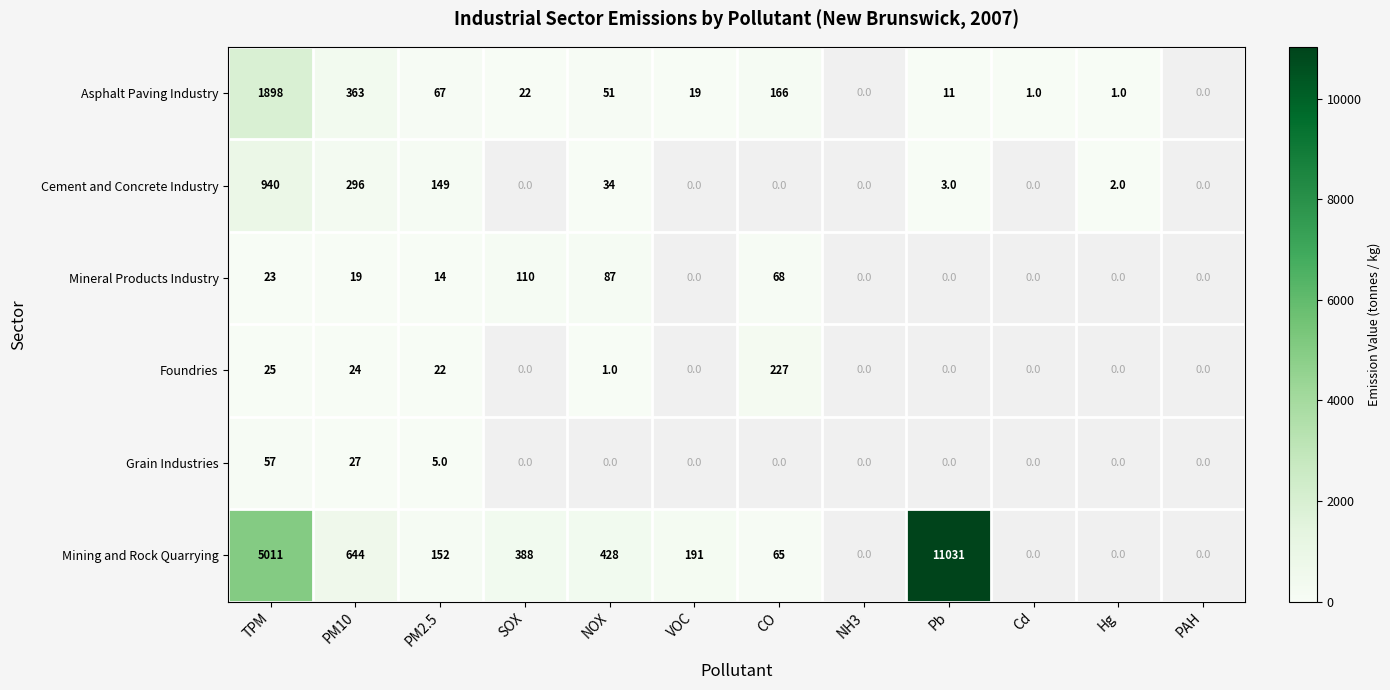

What is the spread (max minus min) of values at PM10?

625